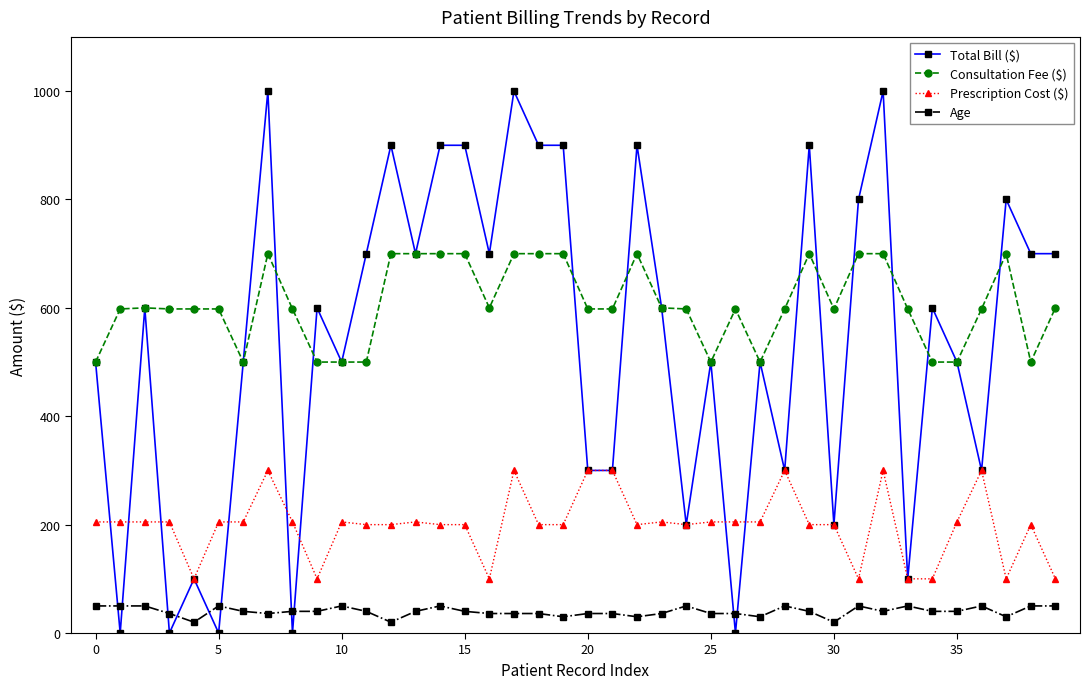

True or false: Total Bill ($) has more than 0 points higher than both neighbors.

True